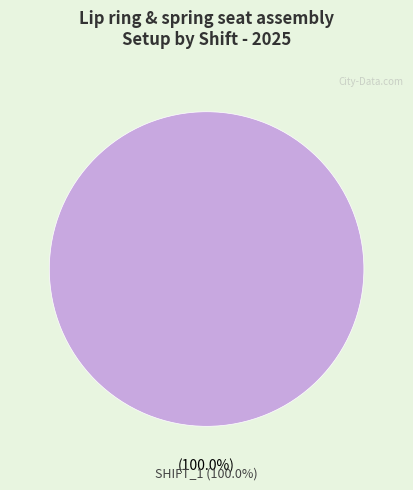

To the nearest percent, what is the difference between the SHIFT_2 and SHIFT_1 slice percentages?

100%